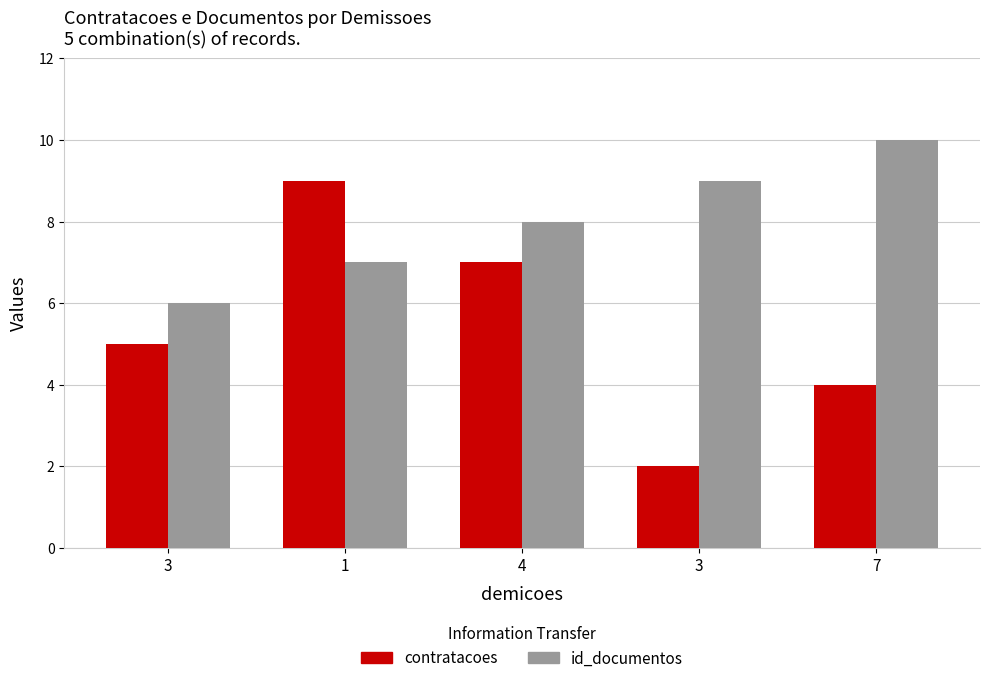

How many bars are there in total?

10